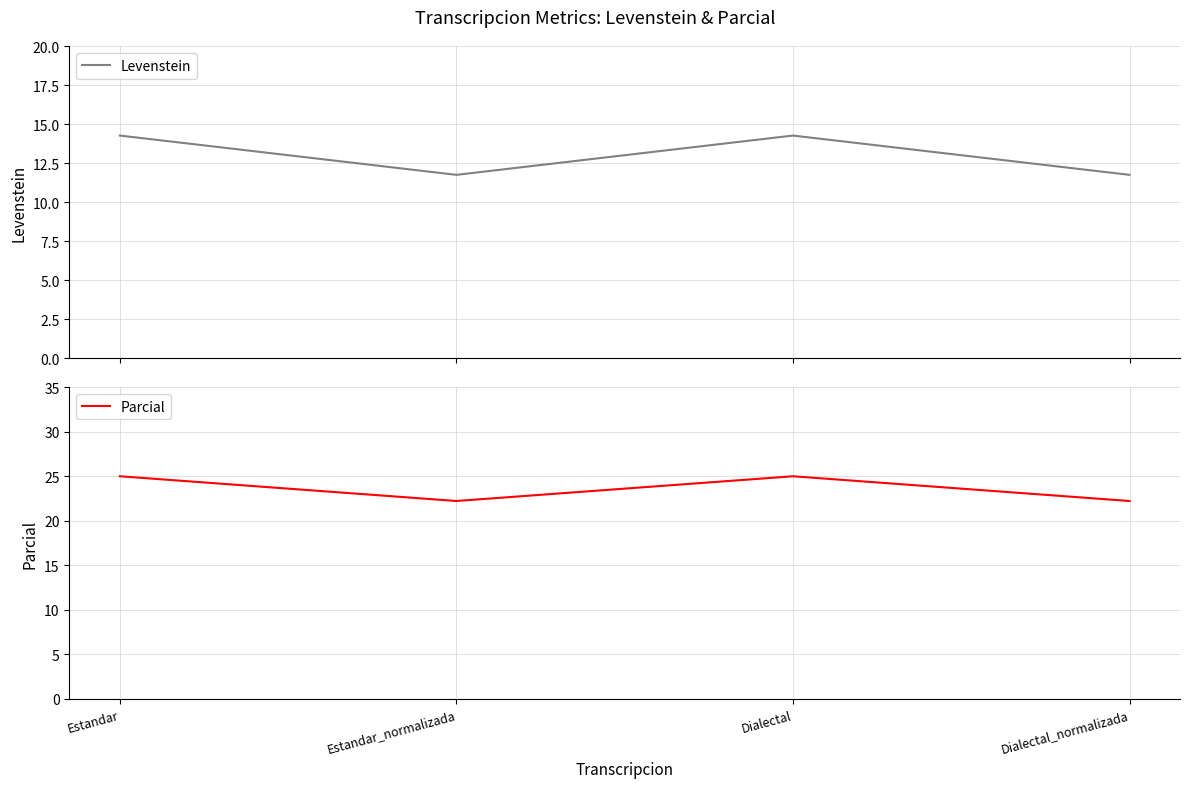

What is the sum of all Parcial values?

94.4